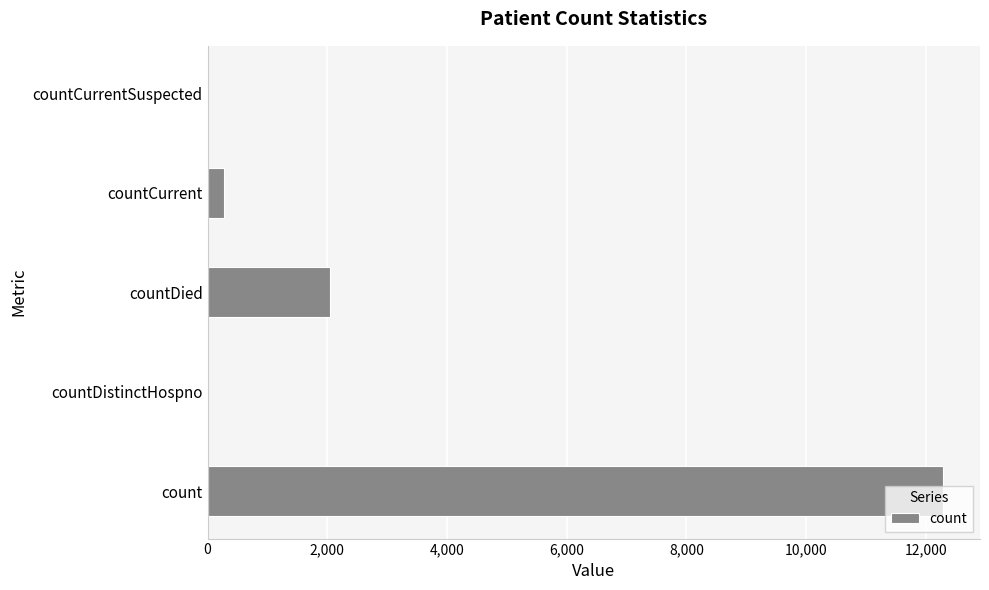

True or false: the data shows -6199 at countDistinctHospno.

False